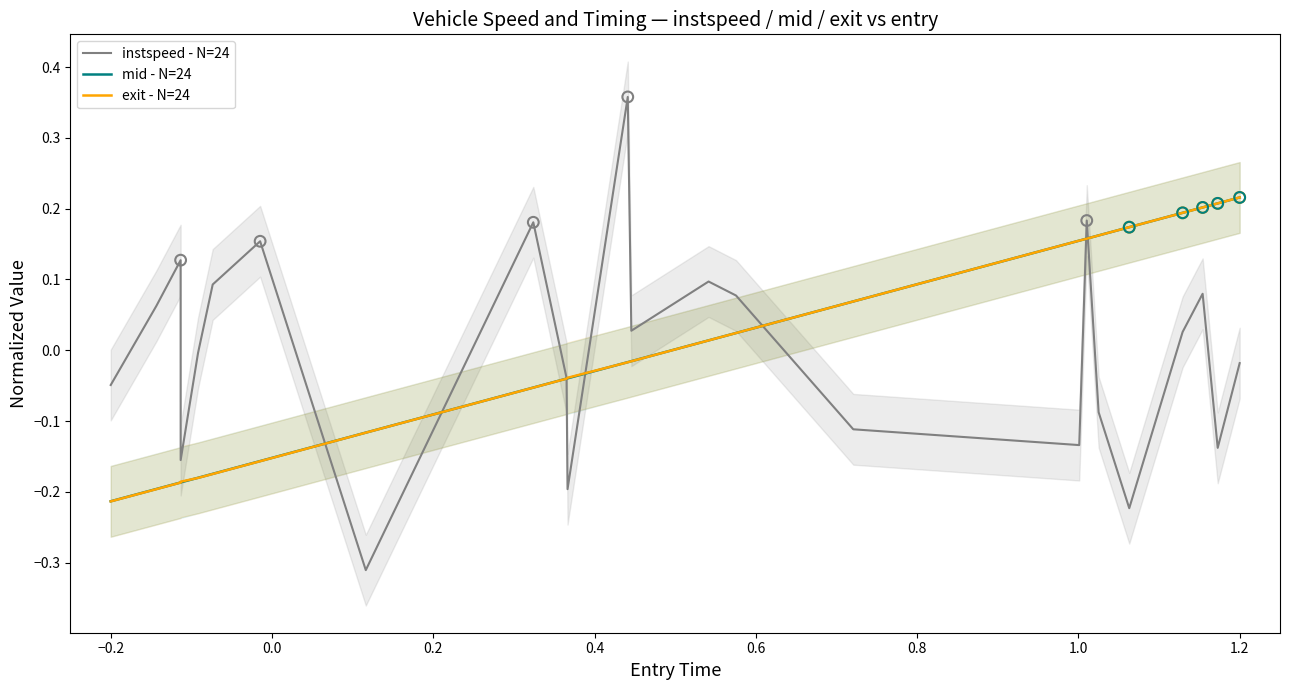

Is the value of mid - N=24 at 19 greater than the value of exit - N=24 at 0.4?

Yes